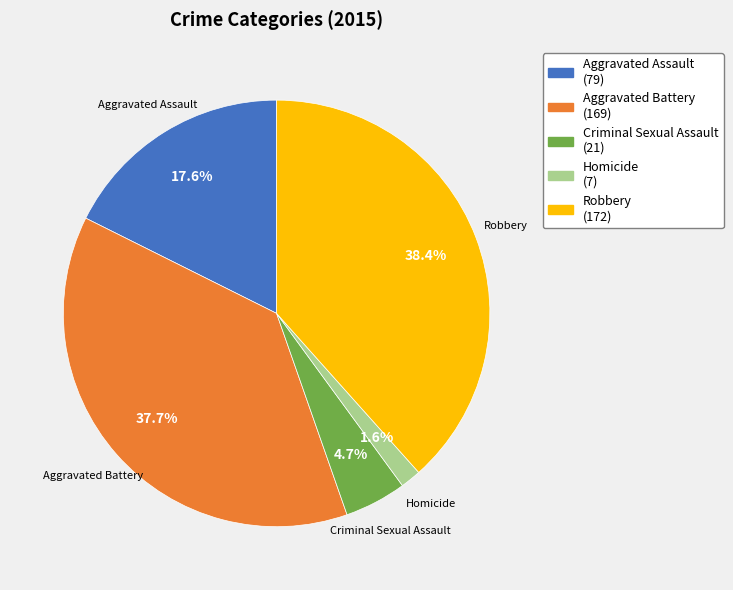

To the nearest percent, what portion does Homicide represent?

2%